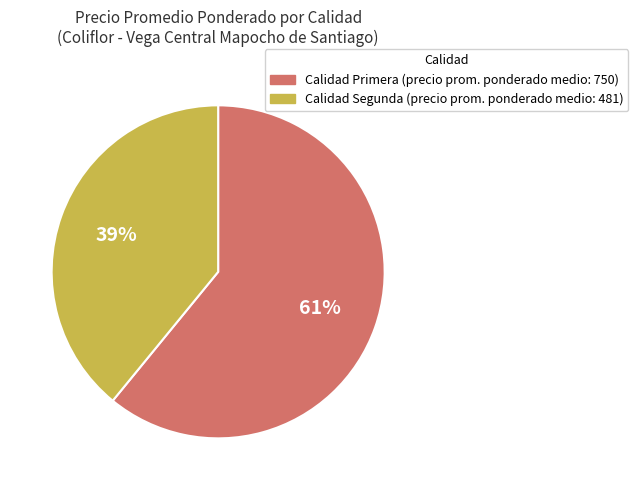

Count the number of slices in the pie.

2